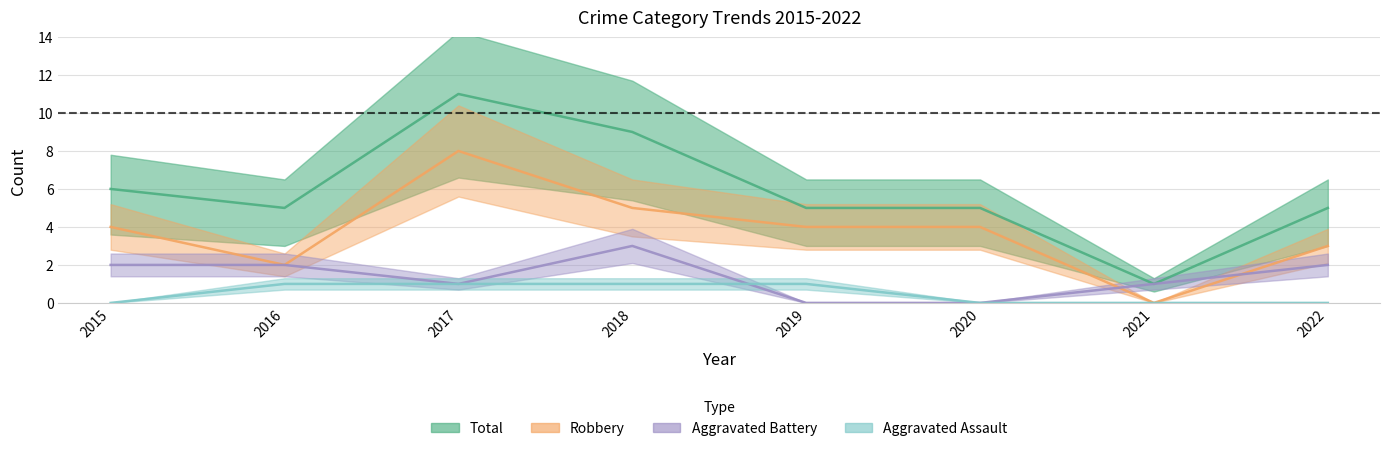

What is the sum of the Robbery values at 2022 and 2016?

5